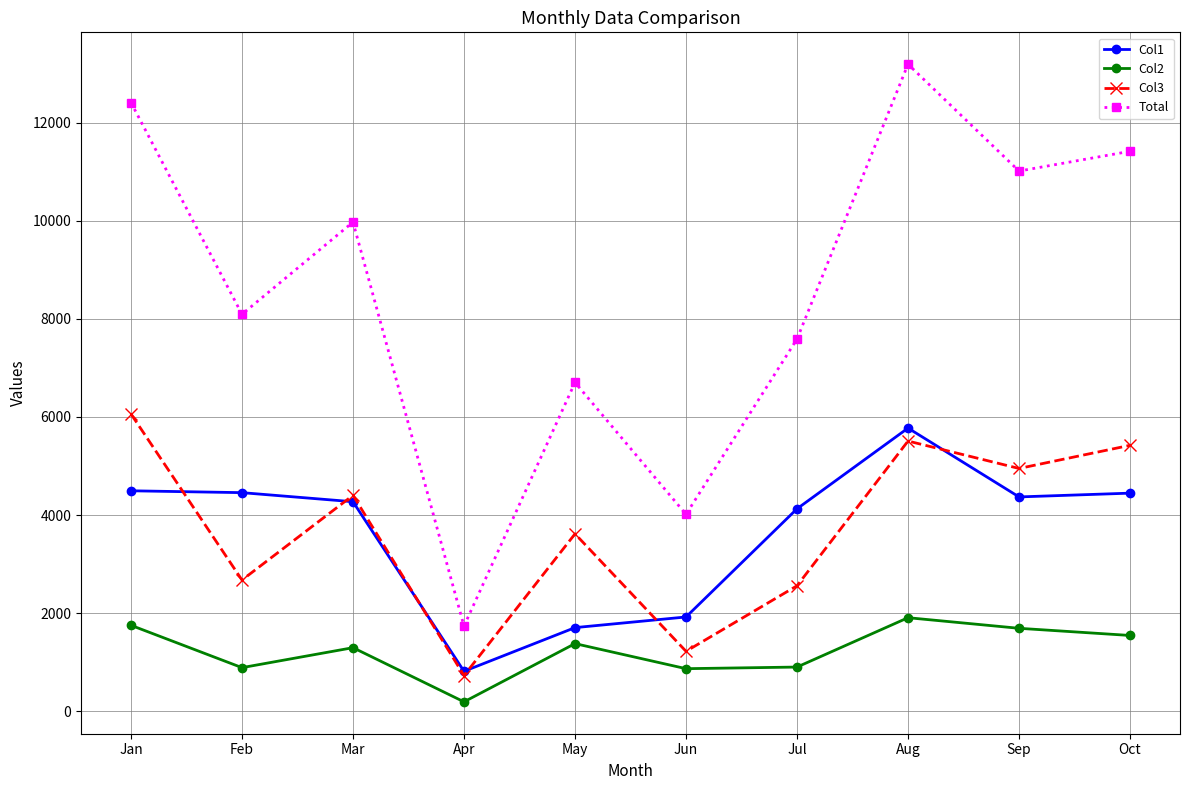

Is it true that Total equals 10422 at Jul?

False